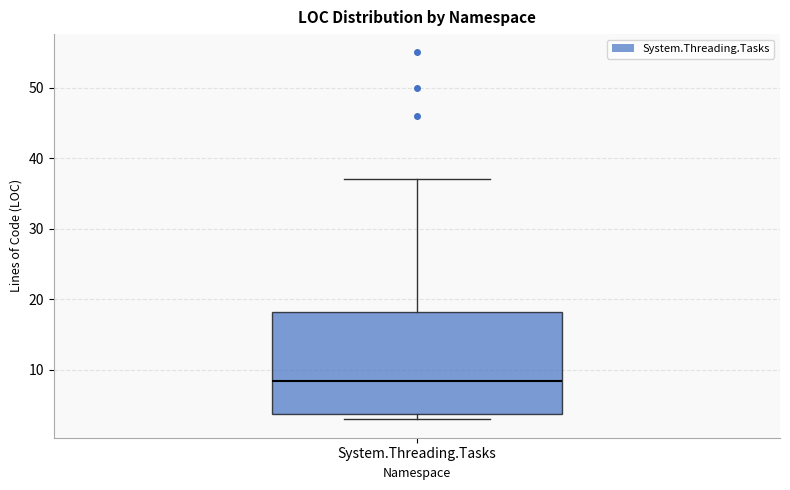

Transcribe this box plot: give where the median line is, the range the box spans, and where the two whiskers end, as read against the y-axis. The values are not printed on the chart, so give them approximately, as read against the axis.

median 9, box 4 to 18, whiskers 3 to 37